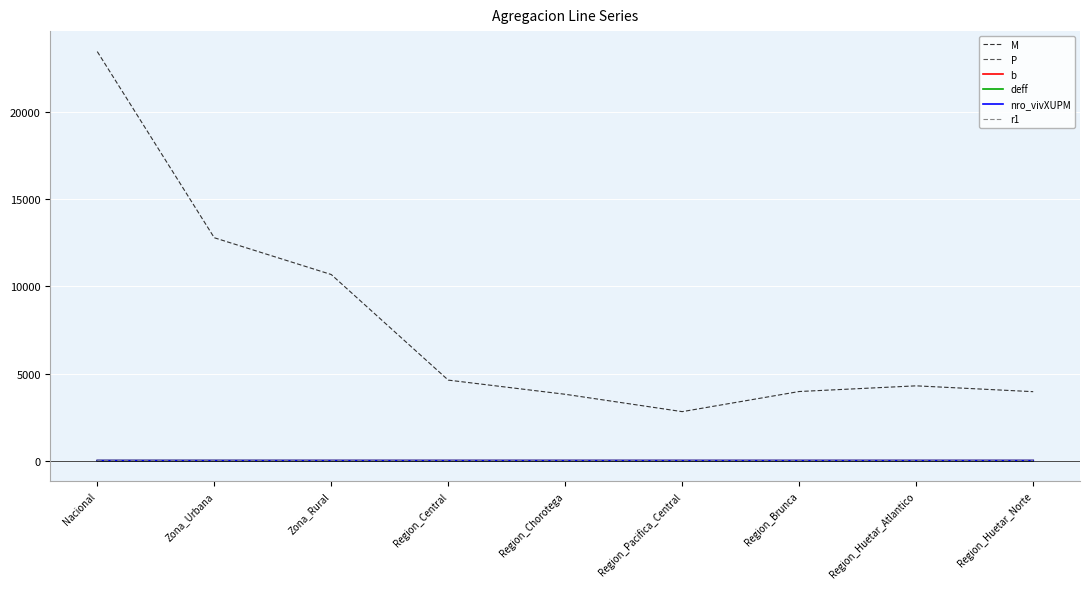

Between Nacional and Region_Chorotega, which series saw the biggest shift?

M